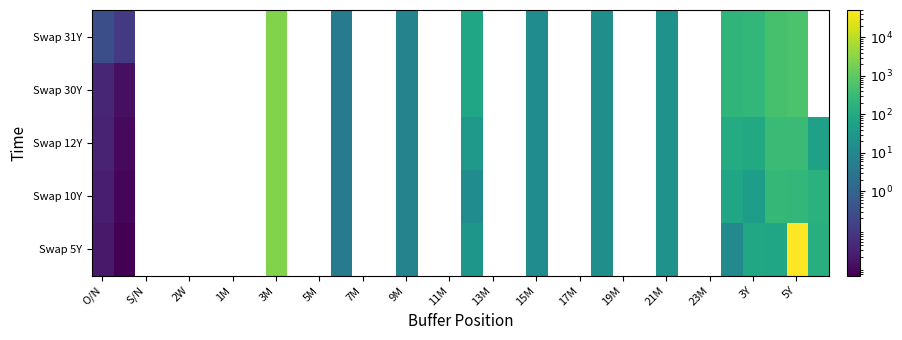

How many distinct data groups are displayed?

5